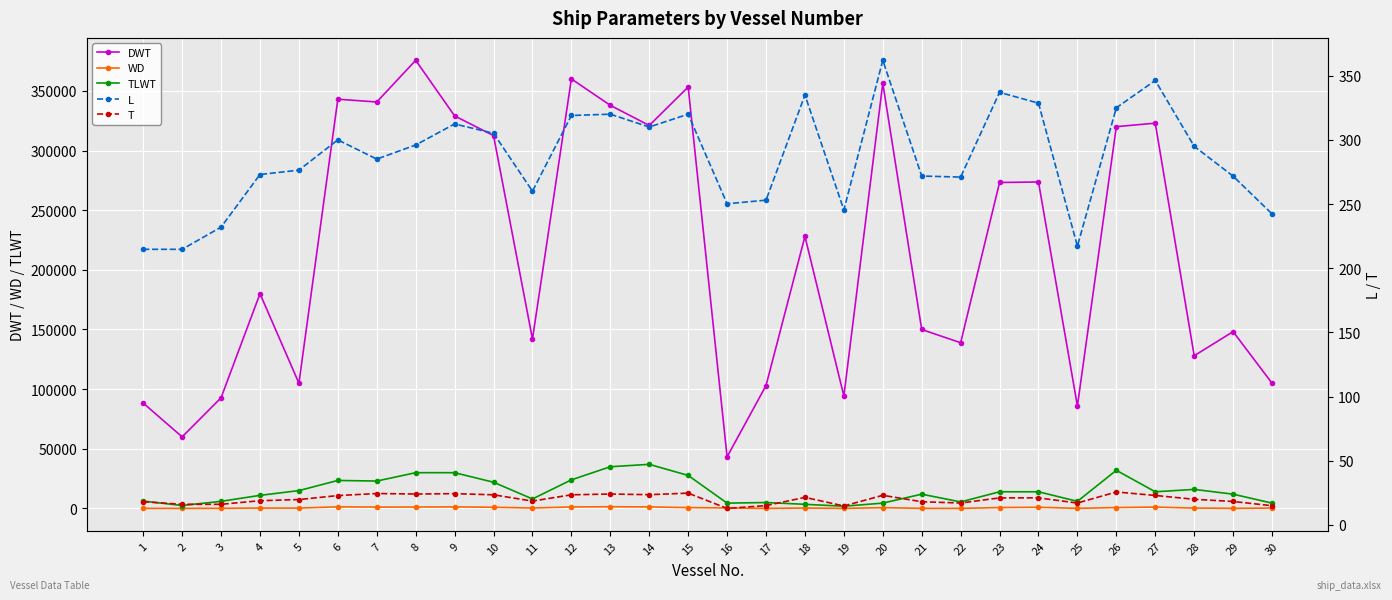

How many data points in WD are above 450?

14